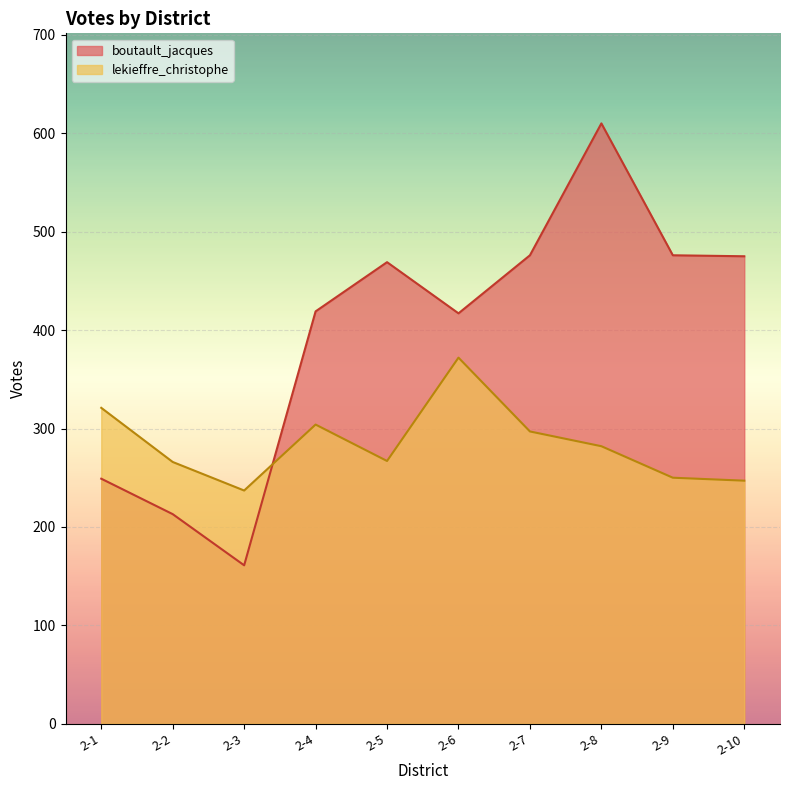

How many lines are shown in the chart?

2